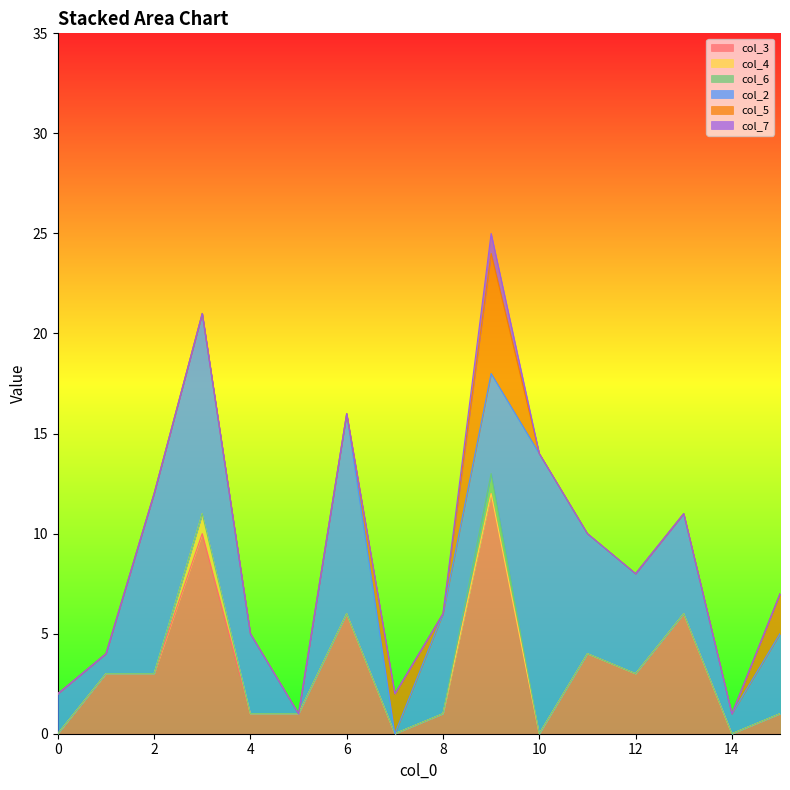

What are all the series names shown in the legend?

col_3, col_4, col_6, col_2, col_5, col_7